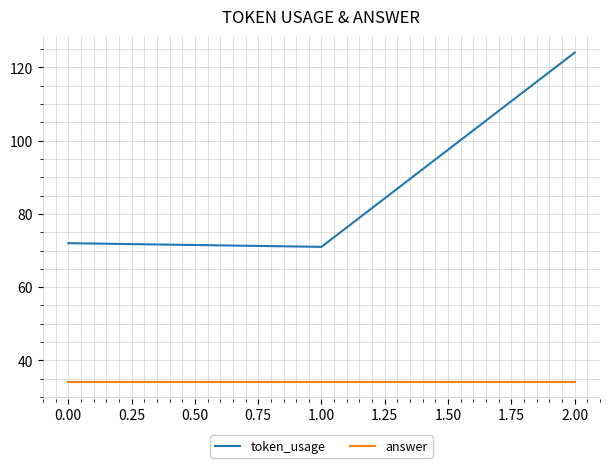

Which series has the widest spread of values?

token_usage